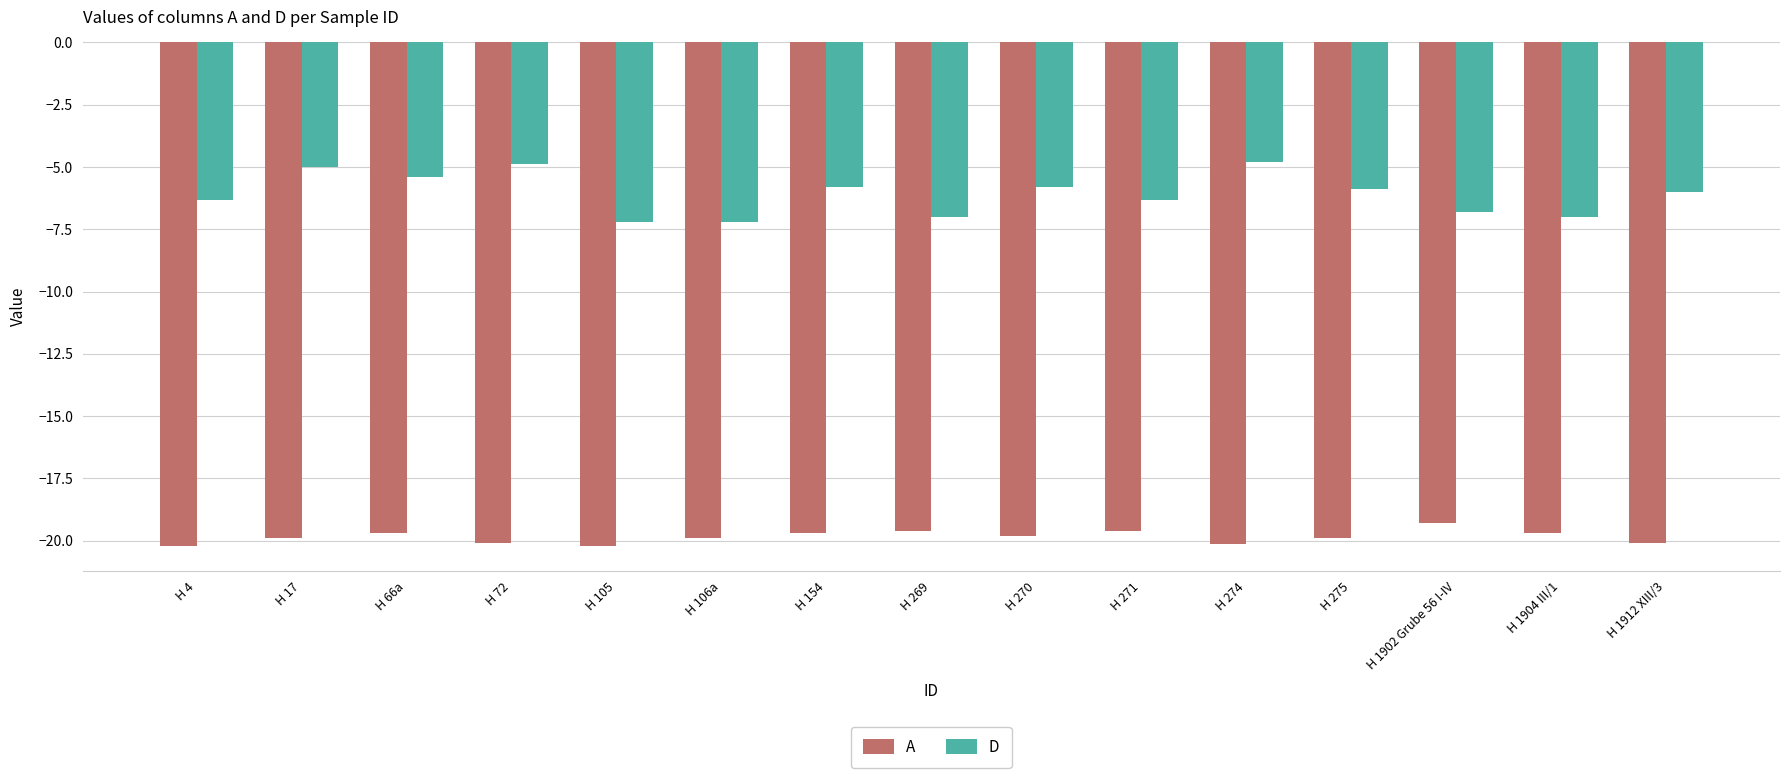

True or false: A has a value of -19.9 at H 106a.

True